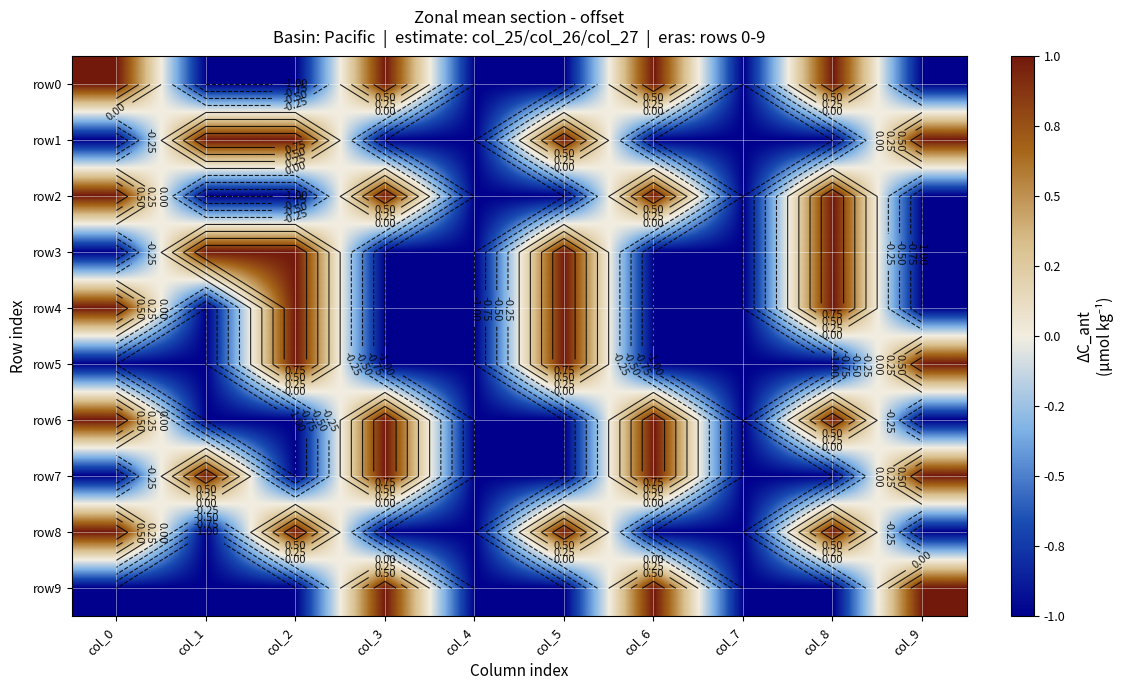

Between col_1 and col_9, which is larger?

col_1